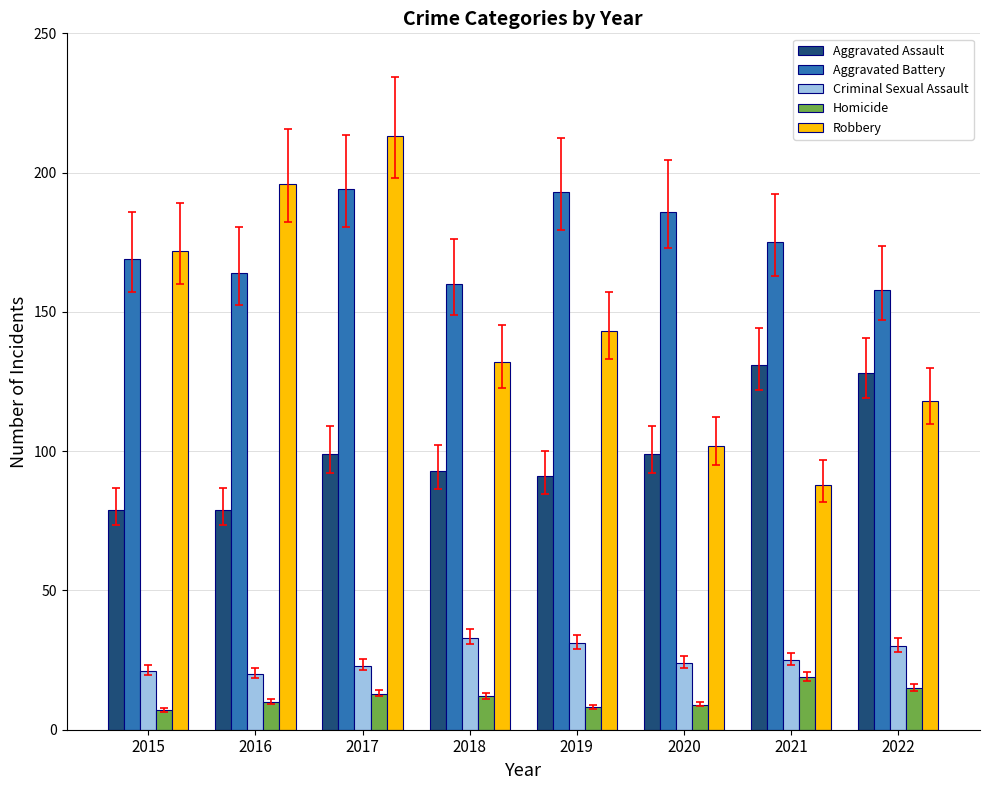

Reading right to left, transcribe all the data shown in this chart.

Aggravated Assault: 128	131	99	91	93	99	79	79
Aggravated Battery: 158	175	186	193	160	194	164	169
Criminal Sexual Assault: 30	25	24	31	33	23	20	21
Homicide: 15	19	9	8	12	13	10	7
Robbery: 118	88	102	143	132	213	196	172